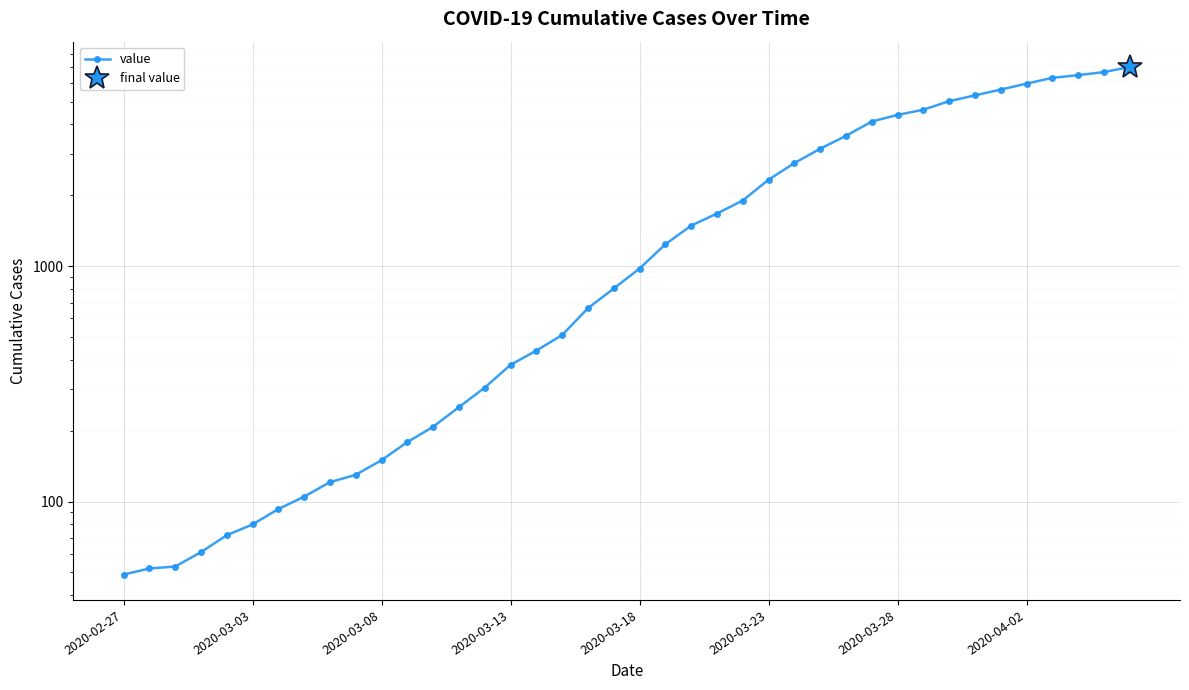

What is the difference between the maximum and second lowest values?

6961